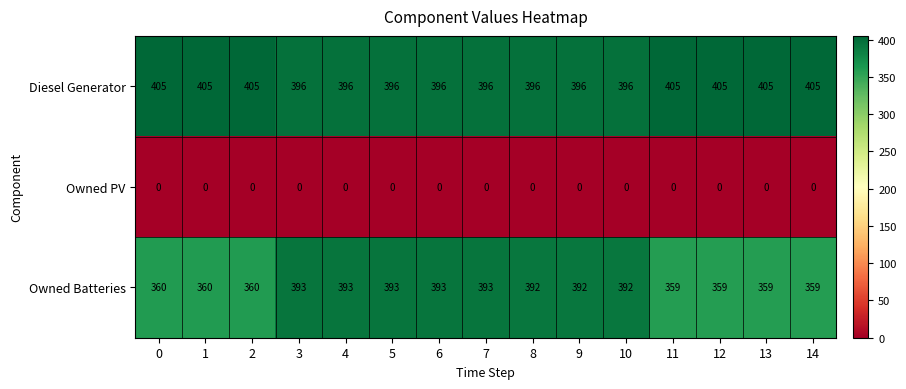

Rank the series by their maximum value, from lowest to highest.

Owned PV, Owned Batteries, Diesel Generator